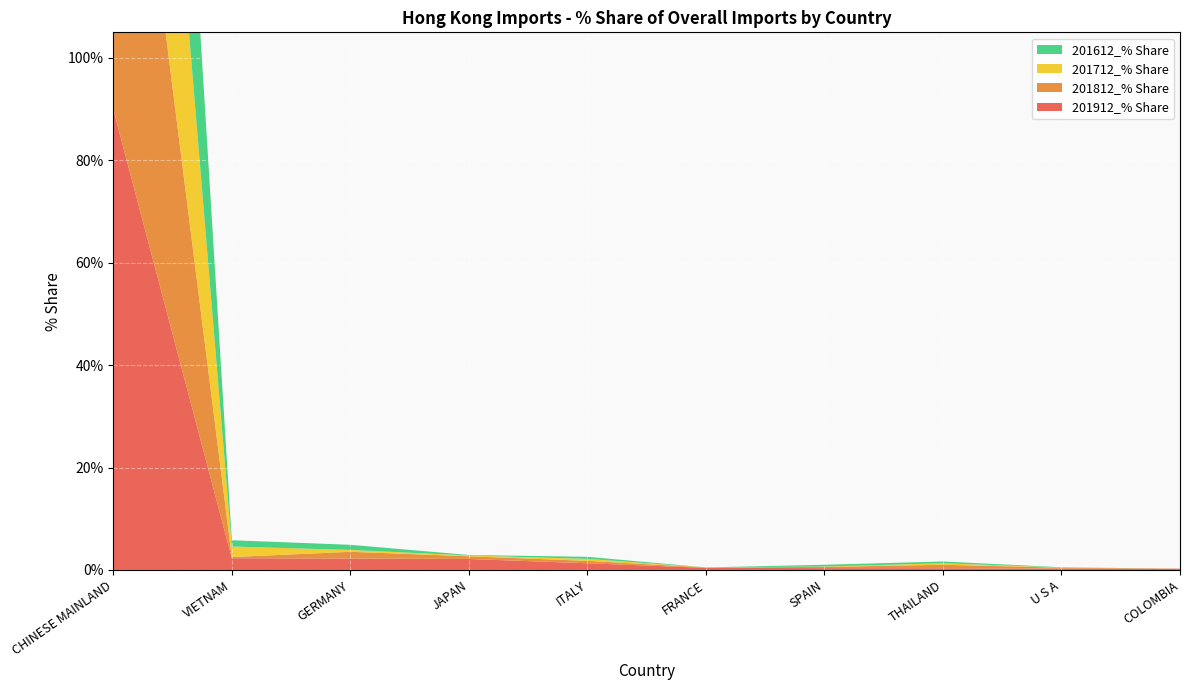

Reading right to left, list all the values displayed in this chart.

201912_% Share: COLOMBIA=0.2	U S A=0.3	THAILAND=0.3	SPAIN=0.4	FRANCE=0.4	ITALY=1.3	JAPAN=2.1	GERMANY=2.2	VIETNAM=2.3	CHINESE MAINLAND=89.9
201812_% Share: COLOMBIA=0.0	U S A=0.2	THAILAND=0.7	SPAIN=0.2	FRANCE=0.1	ITALY=0.5	JAPAN=0.5	GERMANY=1.3	VIETNAM=0.2	CHINESE MAINLAND=96.0
201712_% Share: COLOMBIA=0.0	U S A=0.0	THAILAND=0.3	SPAIN=0.1	FRANCE=0.0	ITALY=0.4	JAPAN=0.2	GERMANY=0.4	VIETNAM=2.1	CHINESE MAINLAND=96.3
201612_% Share: COLOMBIA=0.0	U S A=0.0	THAILAND=0.3	SPAIN=0.3	FRANCE=0.0	ITALY=0.4	JAPAN=0.1	GERMANY=1.0	VIETNAM=1.2	CHINESE MAINLAND=96.4